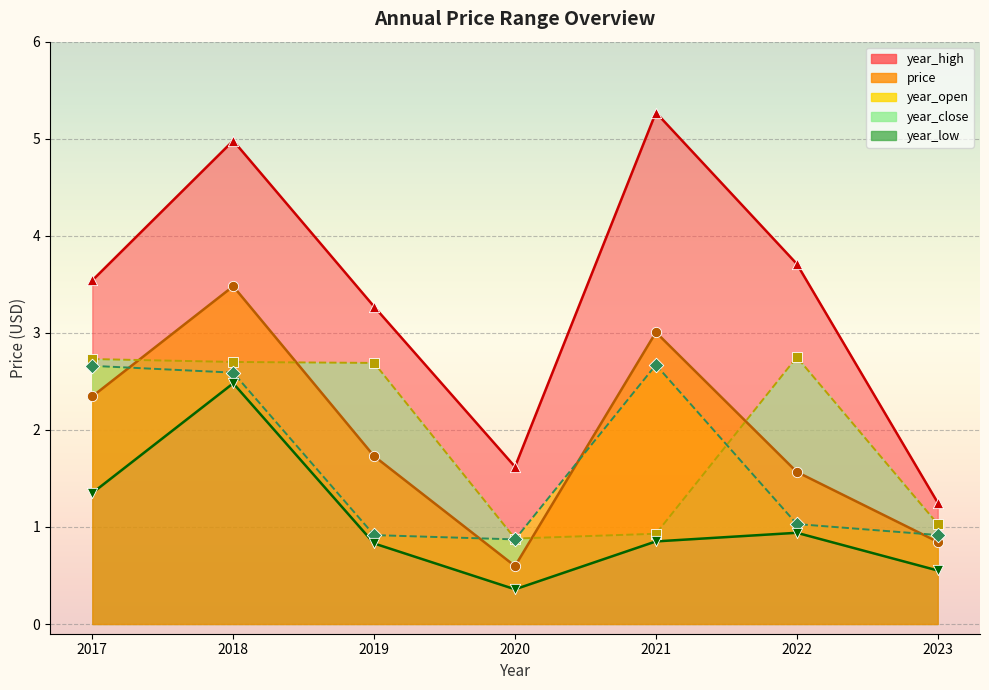

What is the total value across all series at 2022?

10.0